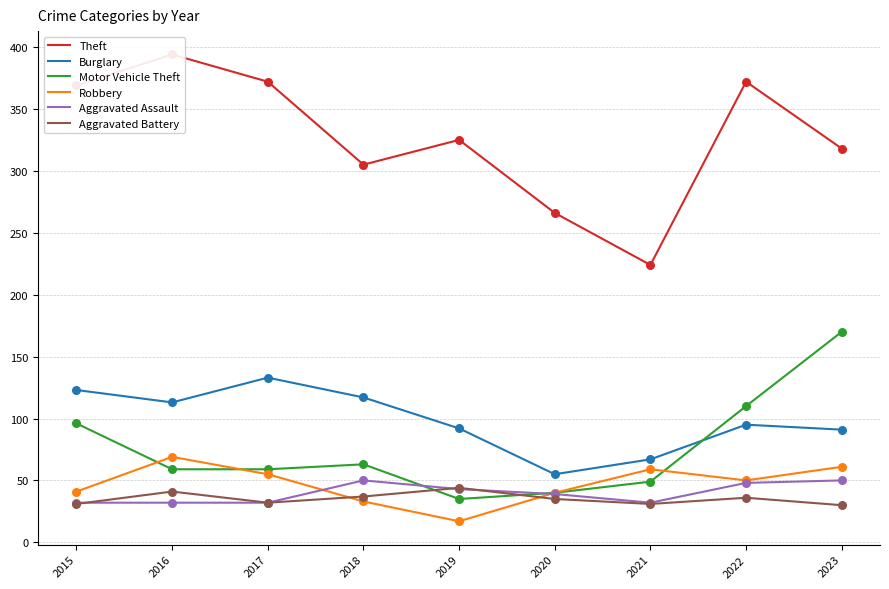

At how many categories does at least one series exceed 272?

7